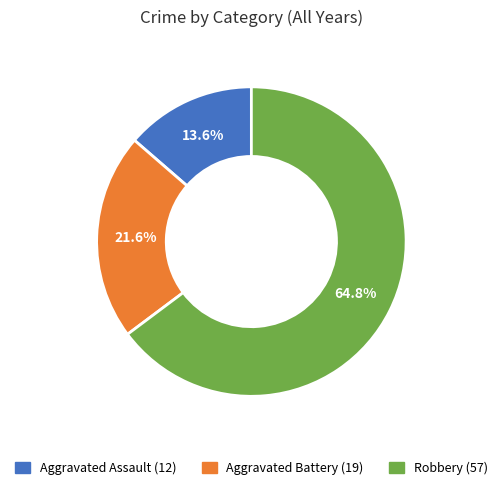

To the nearest percent, what is the difference between the largest and smallest slice percentages?

51%